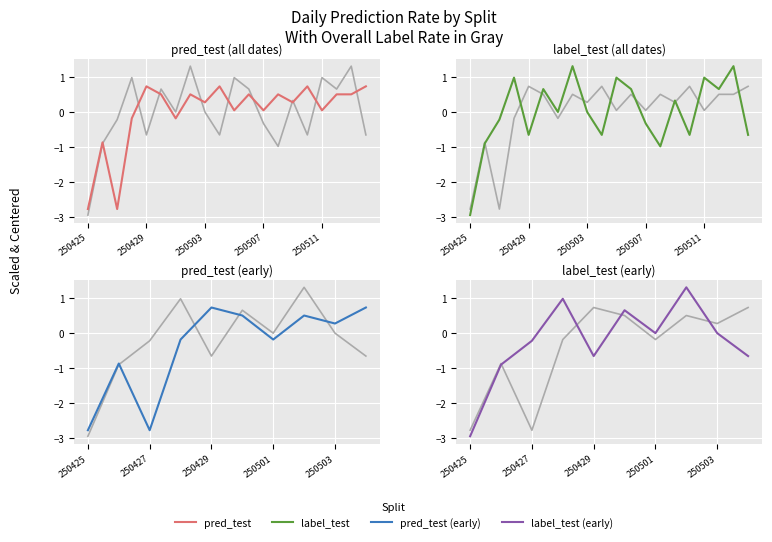

Count the number of categories in the chart.

10